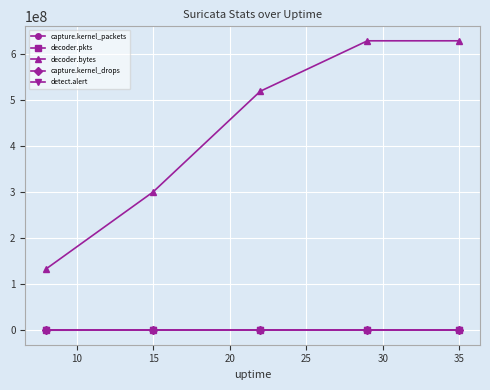

True or false: decoder.pkts has more than 2 interior local peaks.

False